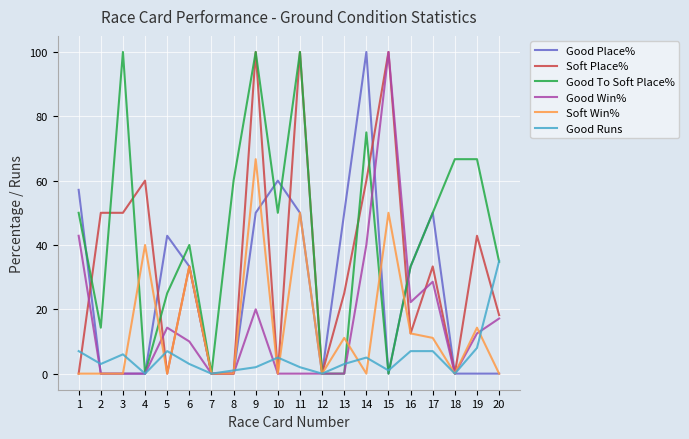

Which series ends up on top after the final intersection of Good Place% and Good To Soft Place%?

Good To Soft Place%